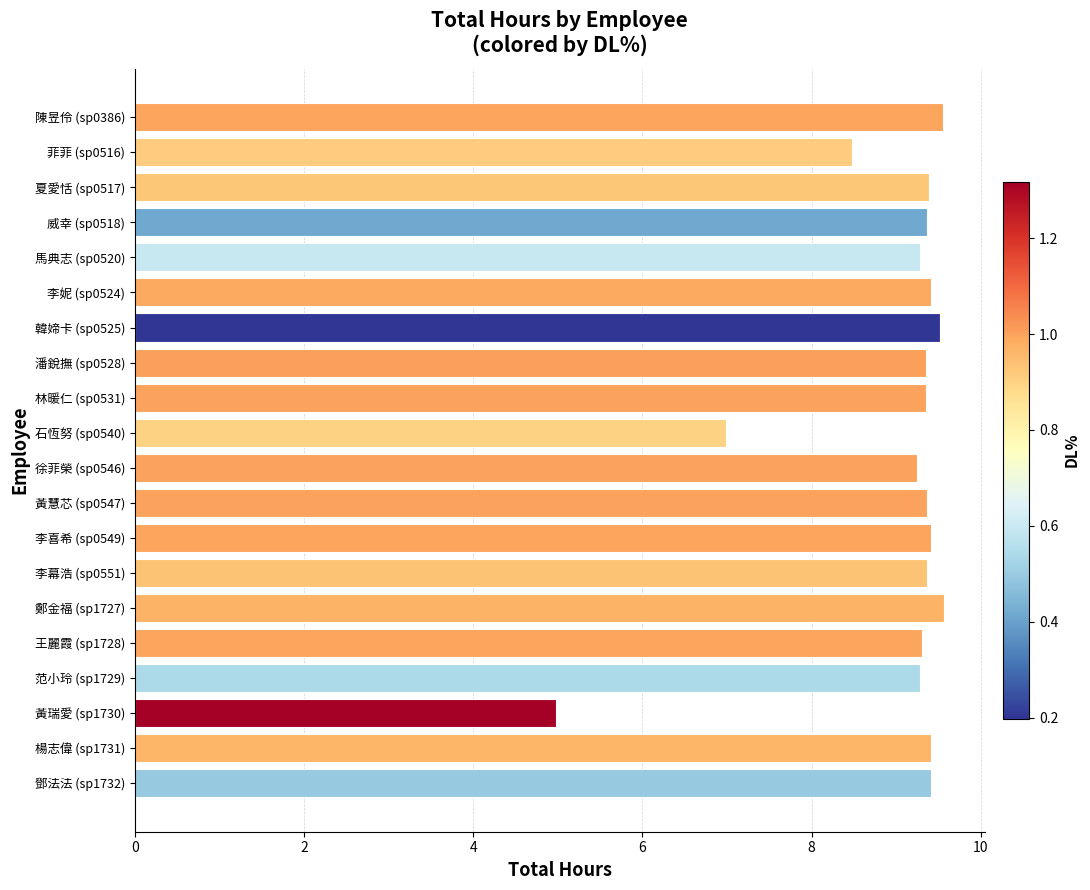

How many bars are there in total?

20